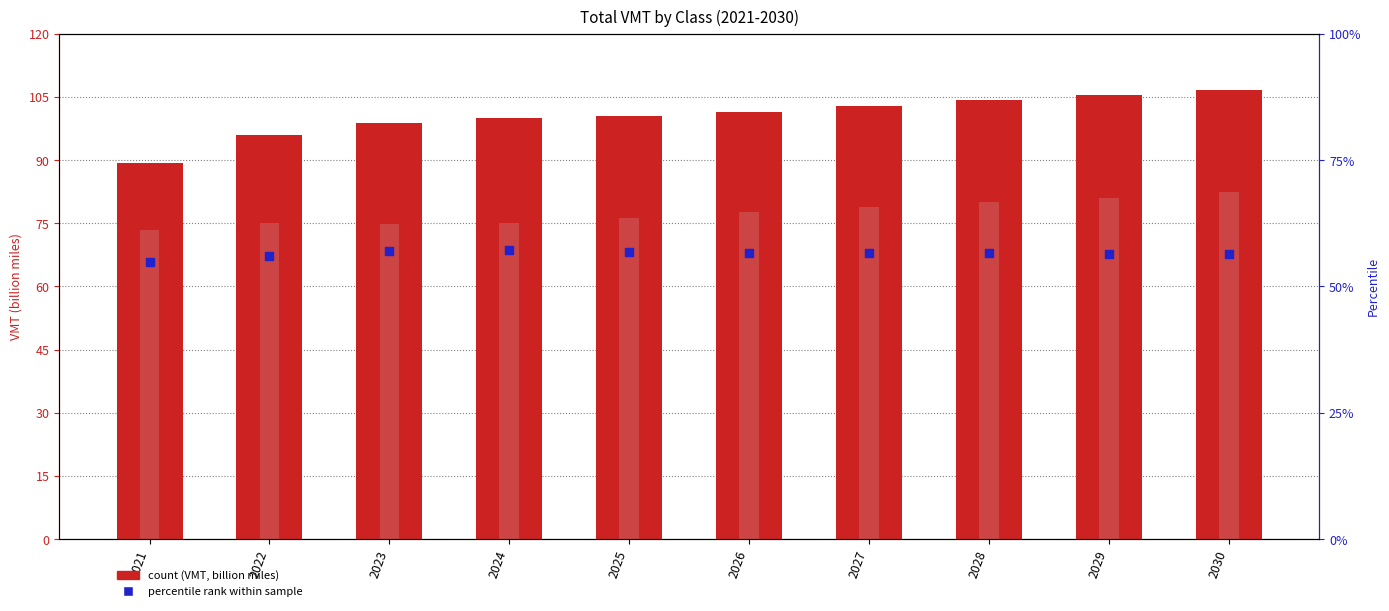

Which series contains the highest Y value?

Class 2b